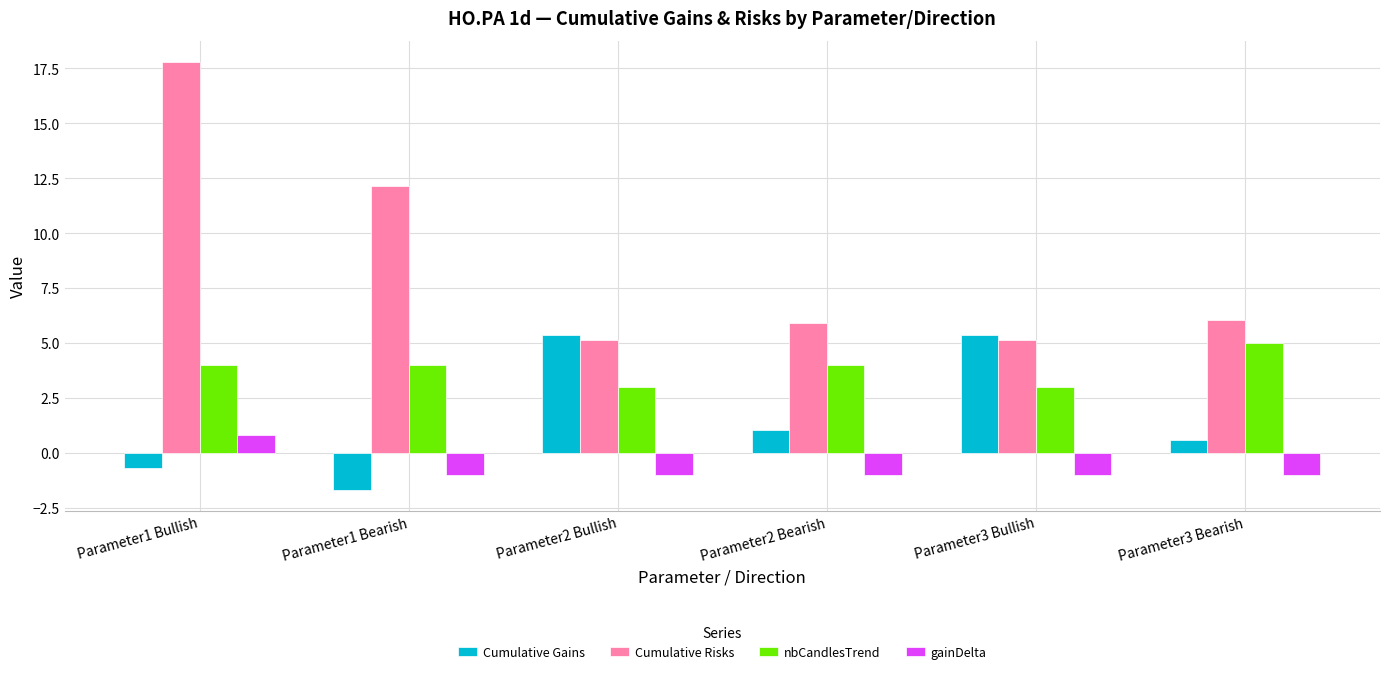

What is the label of the 5th bar from the right?

Parameter1 Bearish